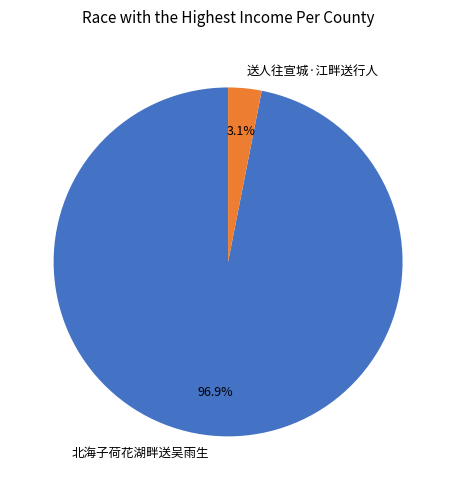

Do 北海子荷花湖畔送吴雨生 and 送人往宣城·江畔送行人 together represent more than half of the pie?

Yes